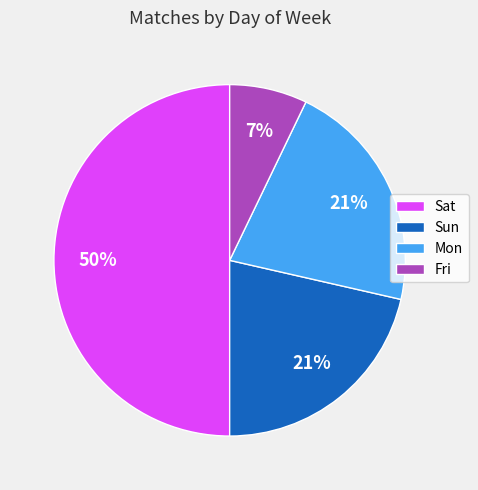

Count the number of slices in the pie.

4